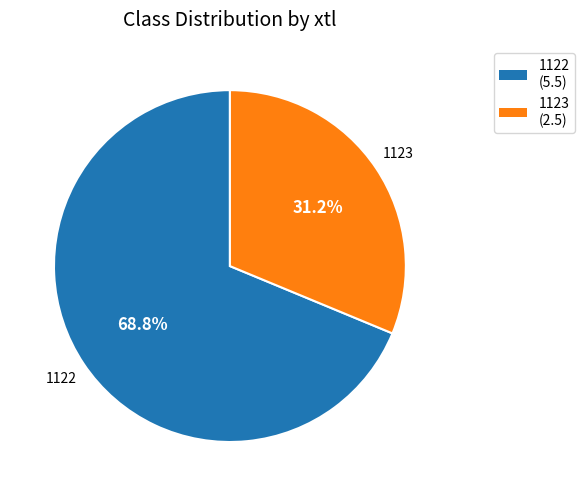

Is the sum of 1122 and 1123 greater than half?

Yes